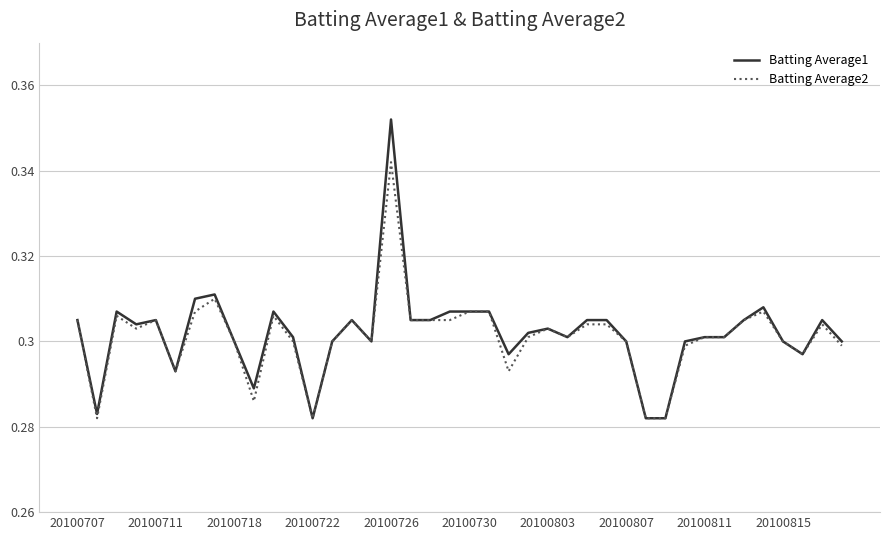

Which series has the largest range (max minus min)?

Batting Average1